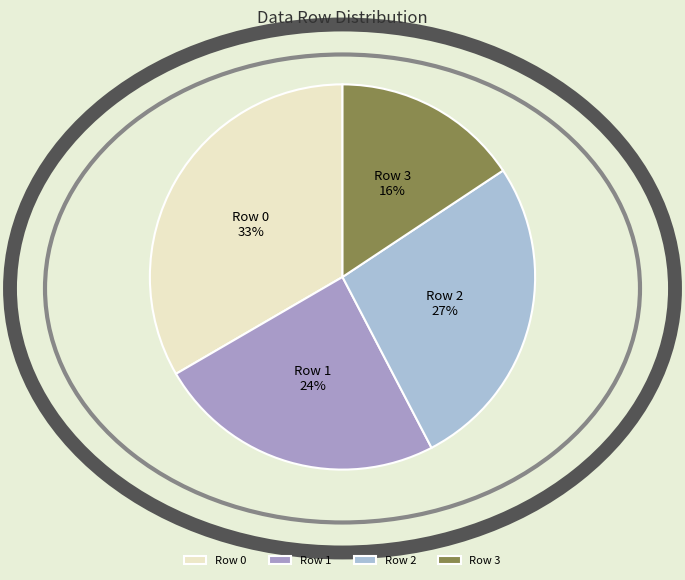

Do Row 0 and Row 3 together represent more than half of the pie?

No